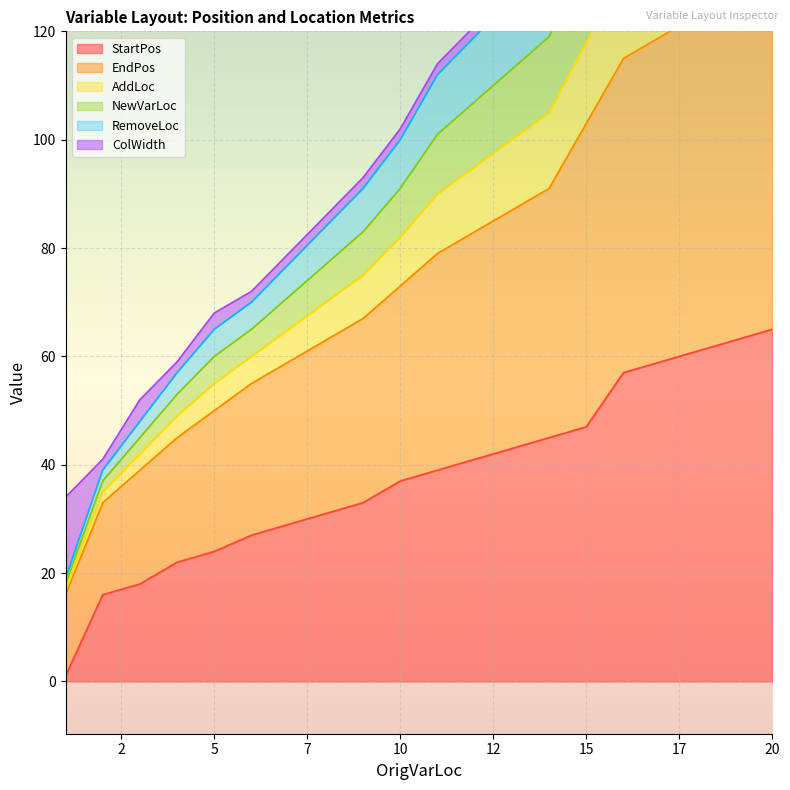

What is the value of the NewVarLoc point at the 10th from the left?

91